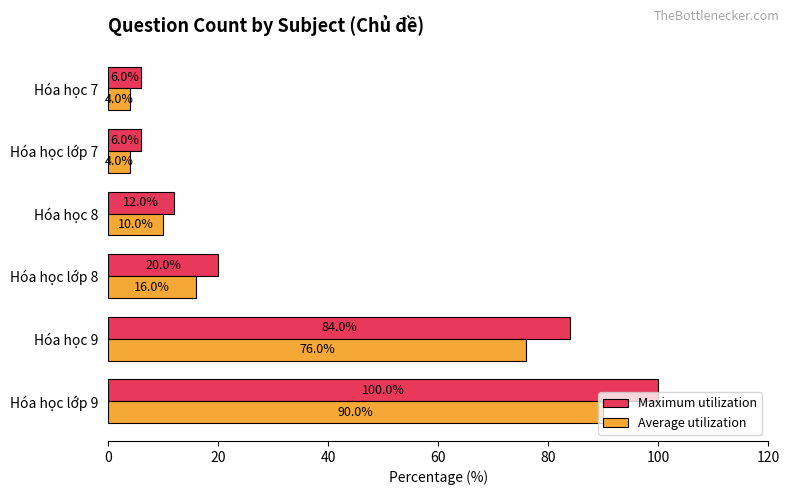

True or false: Average utilization has a value of 76 at Hóa học 9.

True